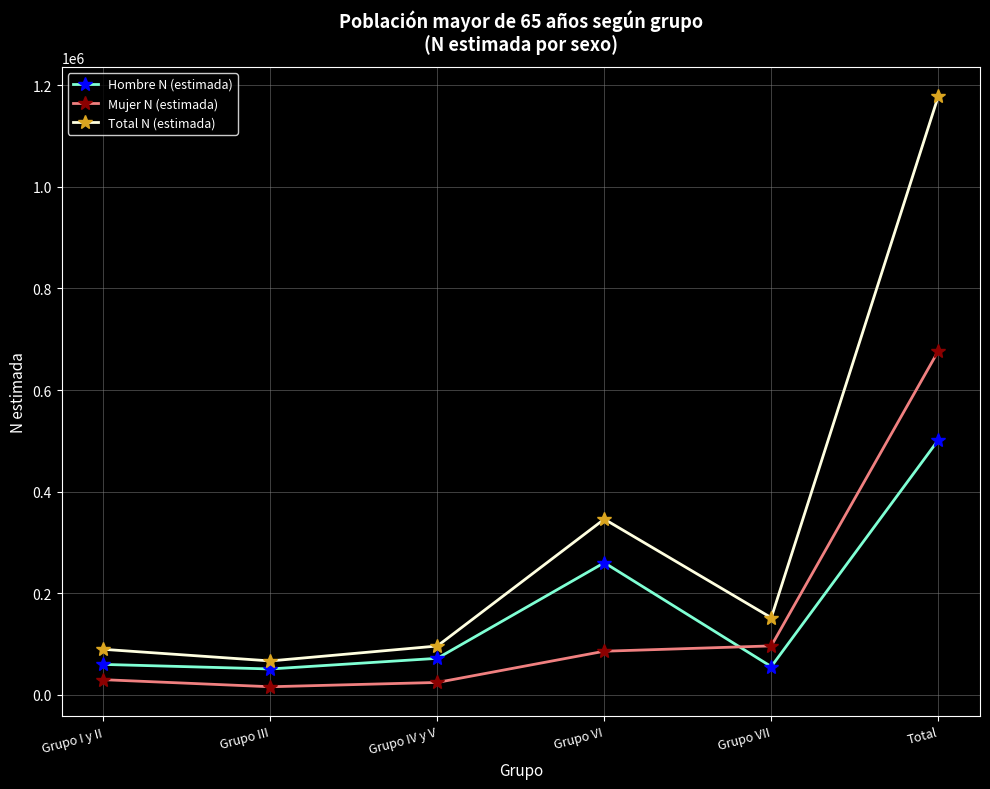

What is the sum of the Total N (estimada) values at Total and Grupo III?

1245009